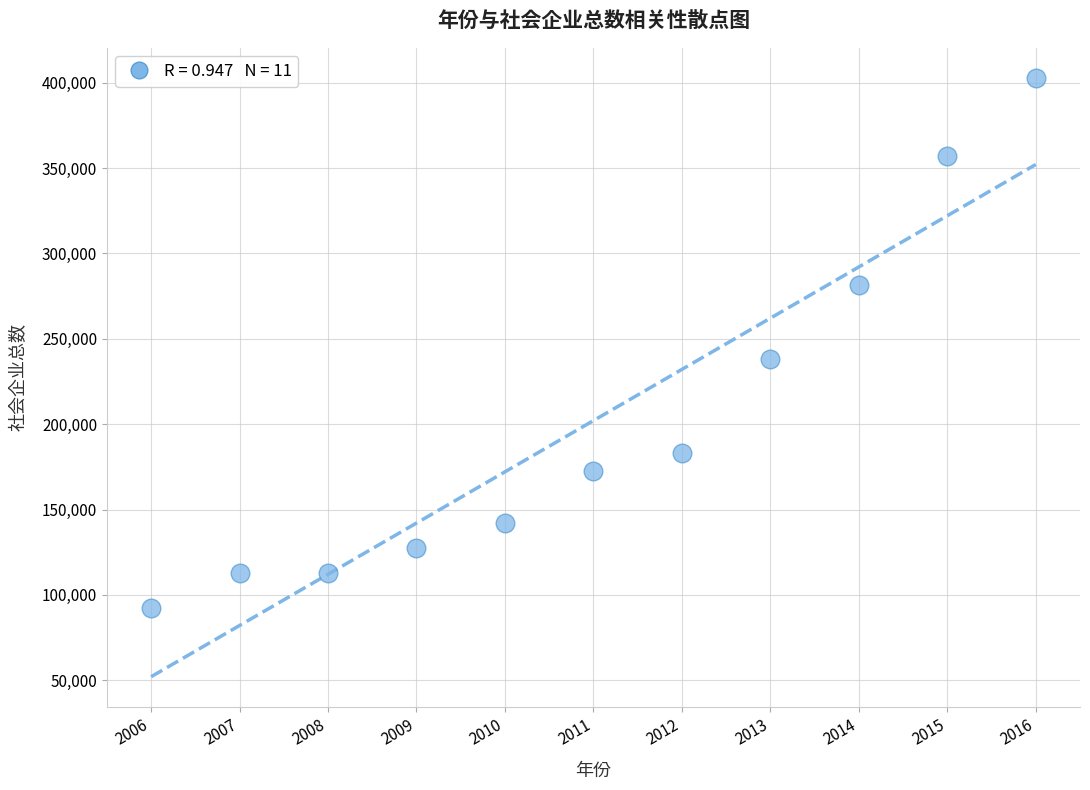

What is the range of X values (max minus min)?

10